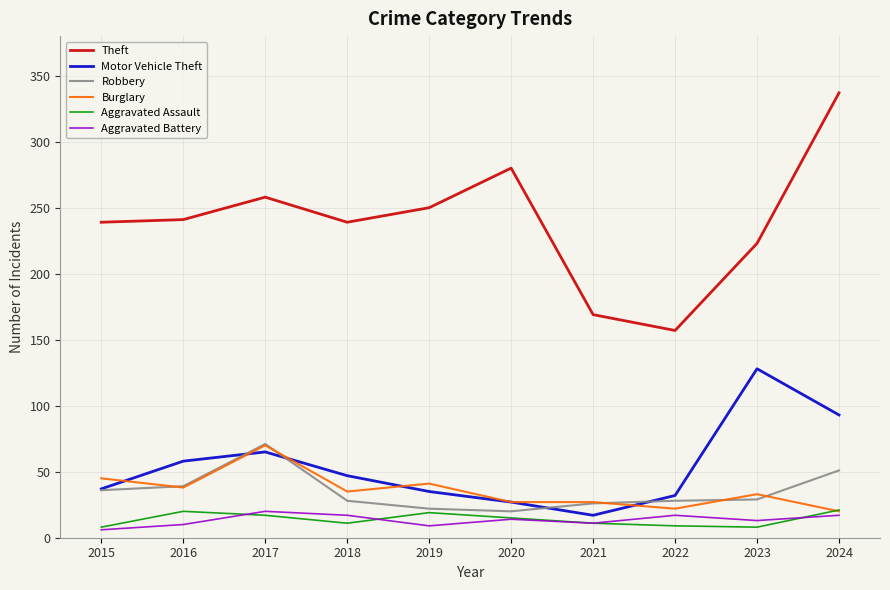

Which series has the largest total across all categories?

Theft